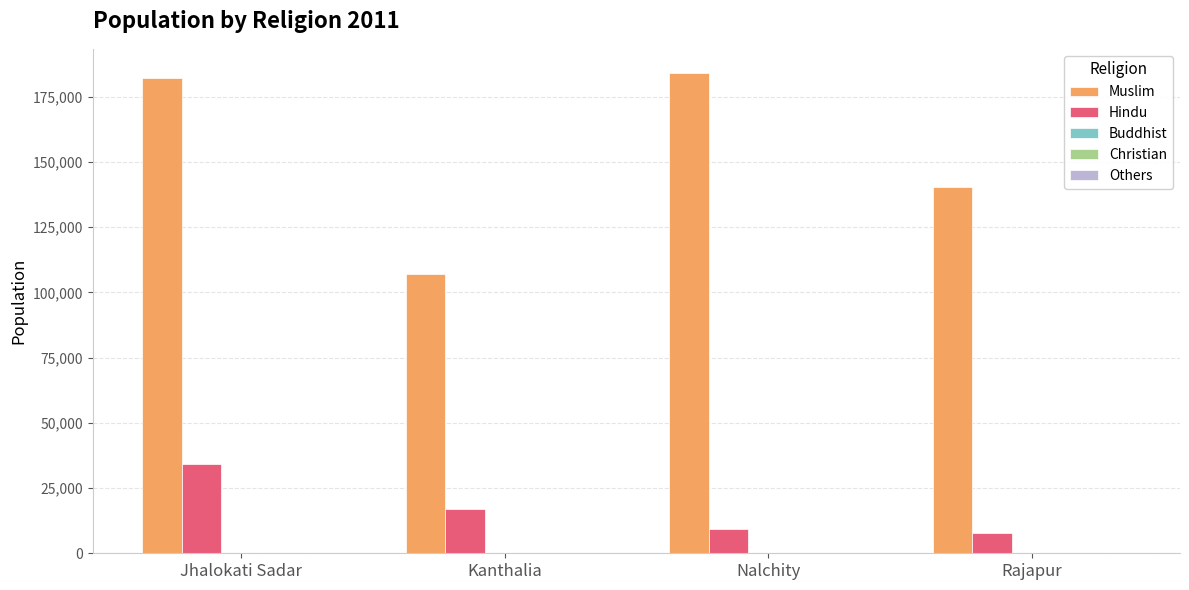

The value of Muslim at Jhalokati Sadar is 182170. True or false?

True